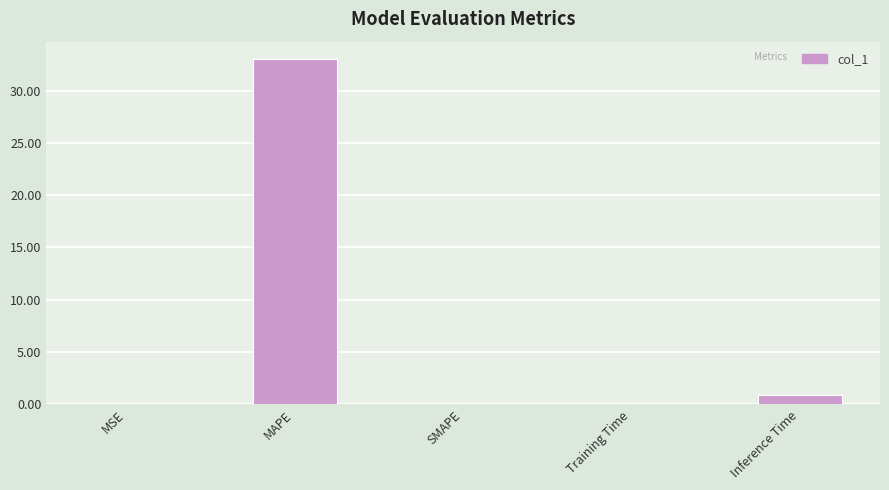

What is the change in value from MAPE to Inference Time?

-32.1